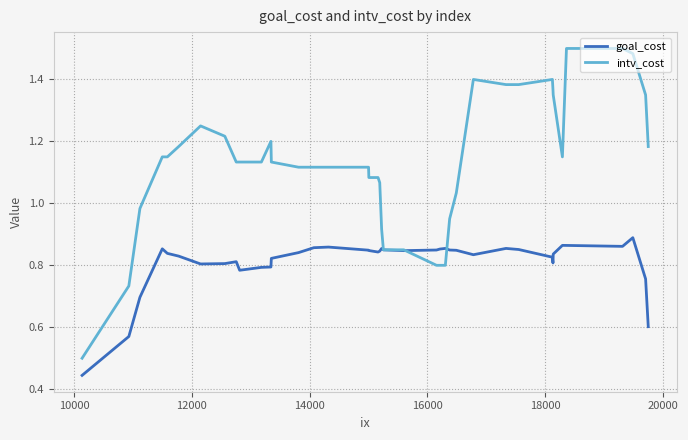

Which series has the widest spread of values?

intv_cost